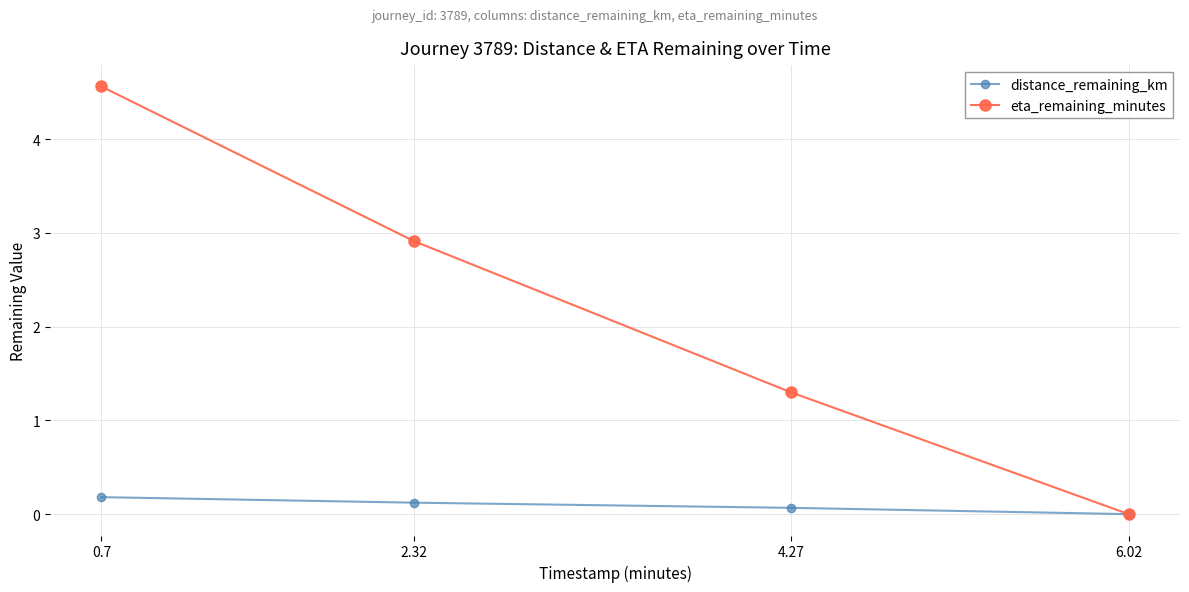

True or false: distance_remaining_km has a value of 0.1 at 2.32.

True